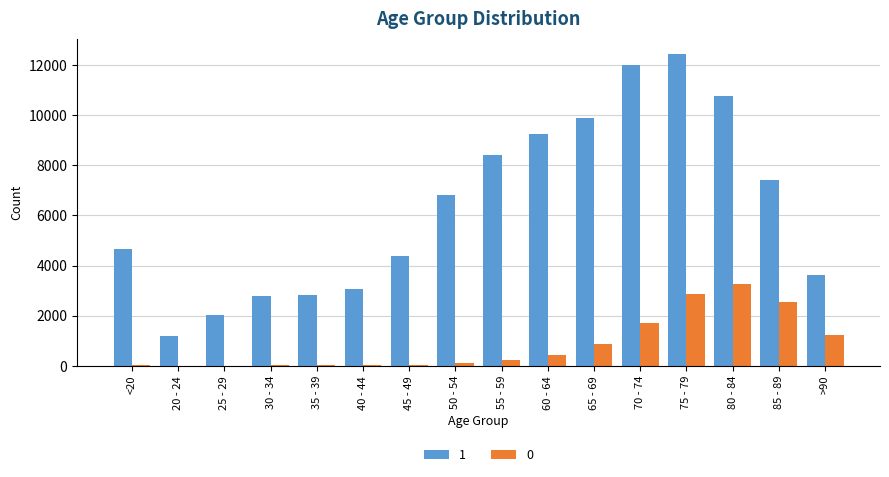

At which category does the chart reach its peak across all series?

75 - 79